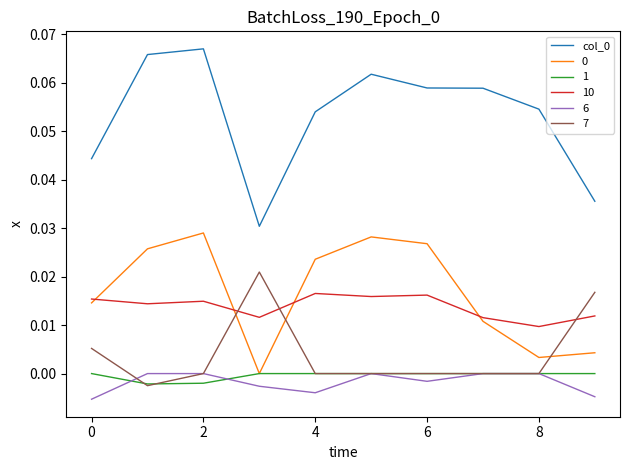

True or false: col_0 and 0 cross at least once.

False